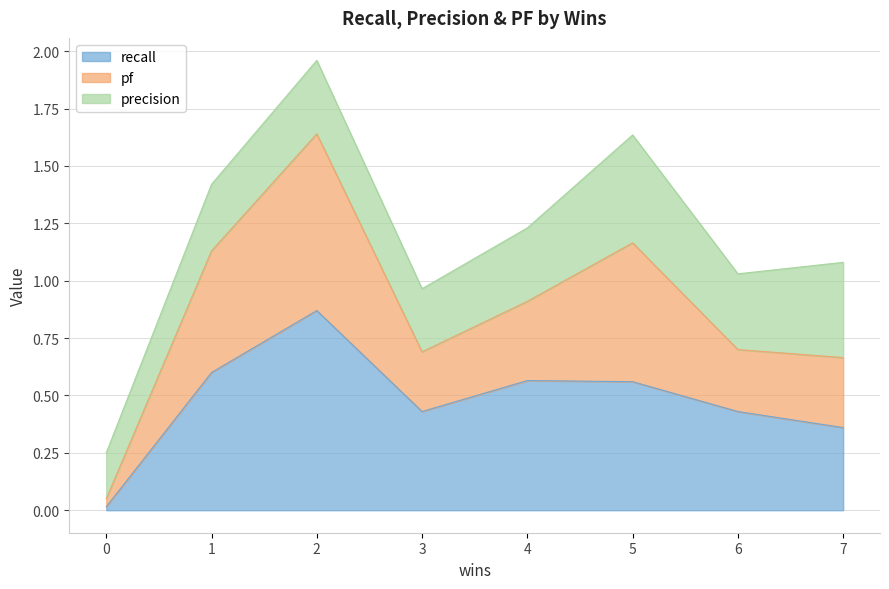

True or false: recall and pf intersect in this chart.

False